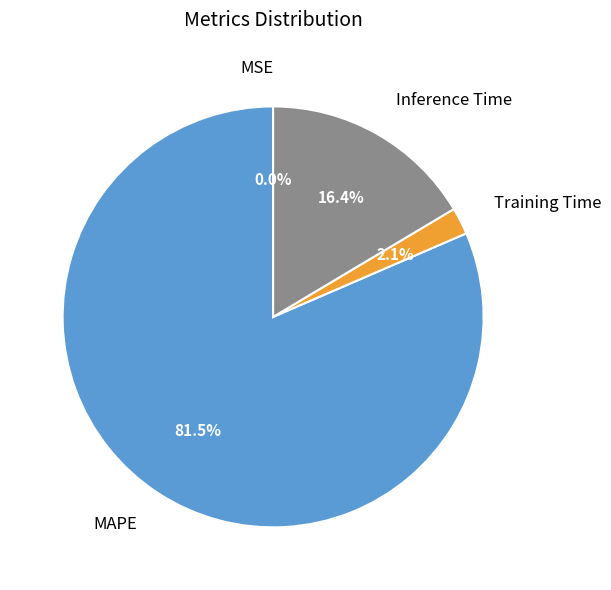

What percentage is NOT represented by Inference Time?

83.6%